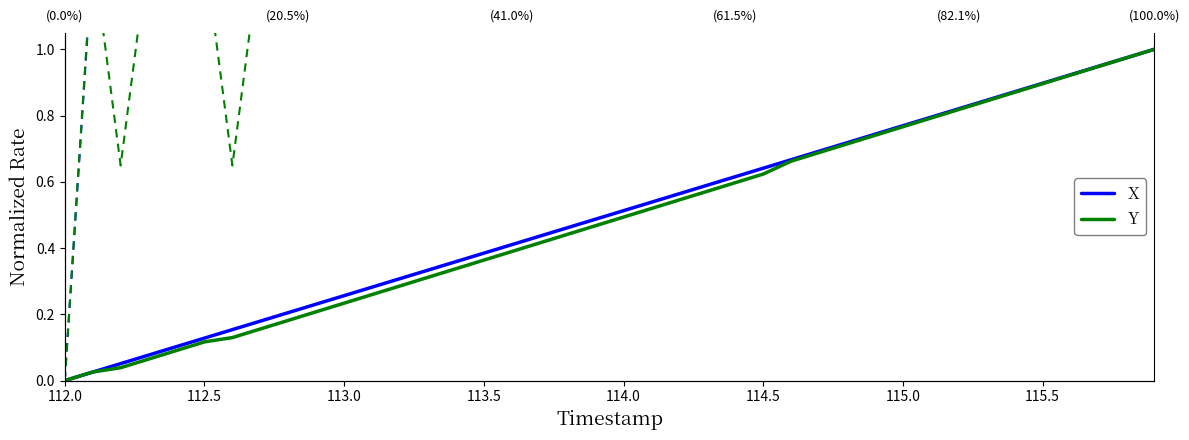

What is the label of the 35th point from the right?

112.5